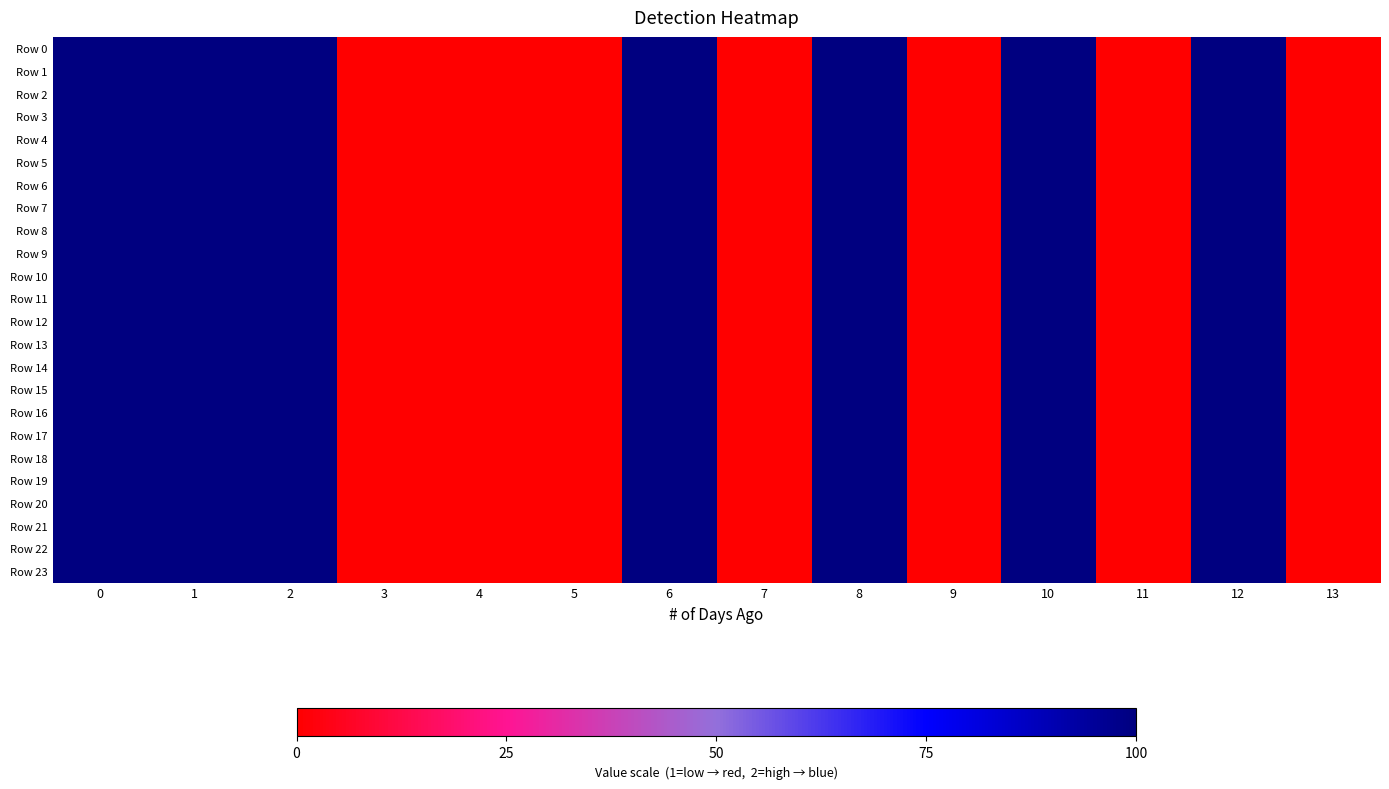

At how many categories does at least one series exceed 18?

7